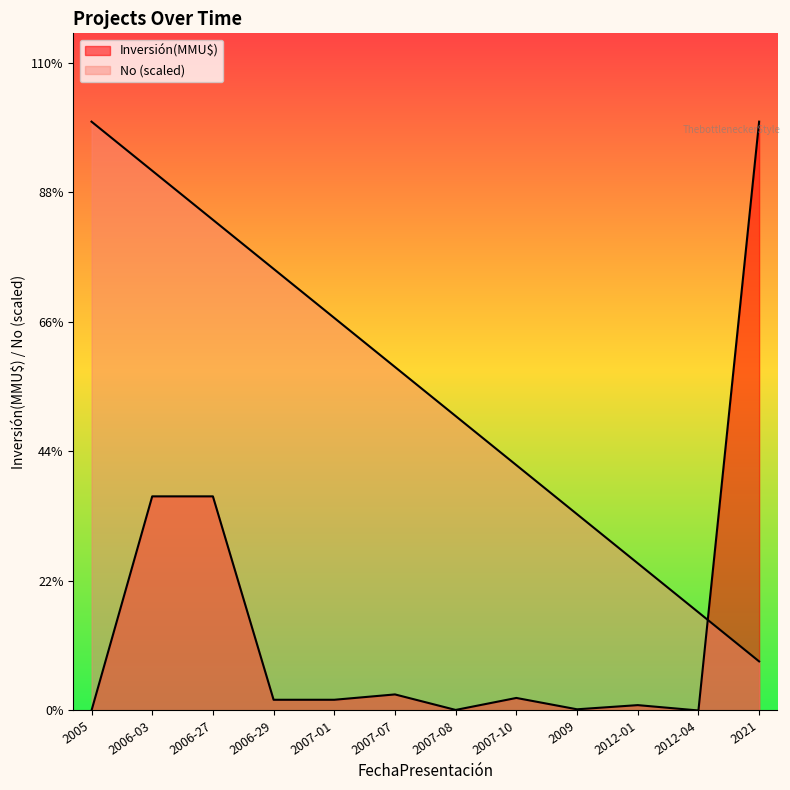

Where is the first local maximum for Inversión(MMU$)?

2007-07